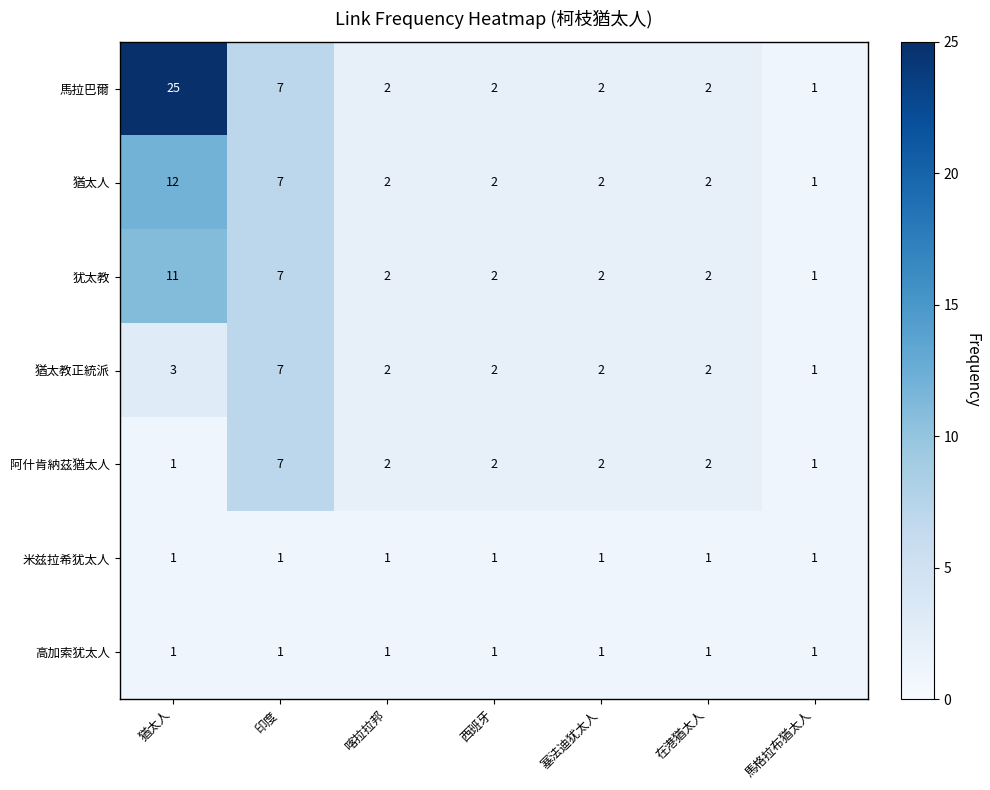

True or false: 高加索犹太人 has a value of 1 at 馬格拉布猶太人.

True